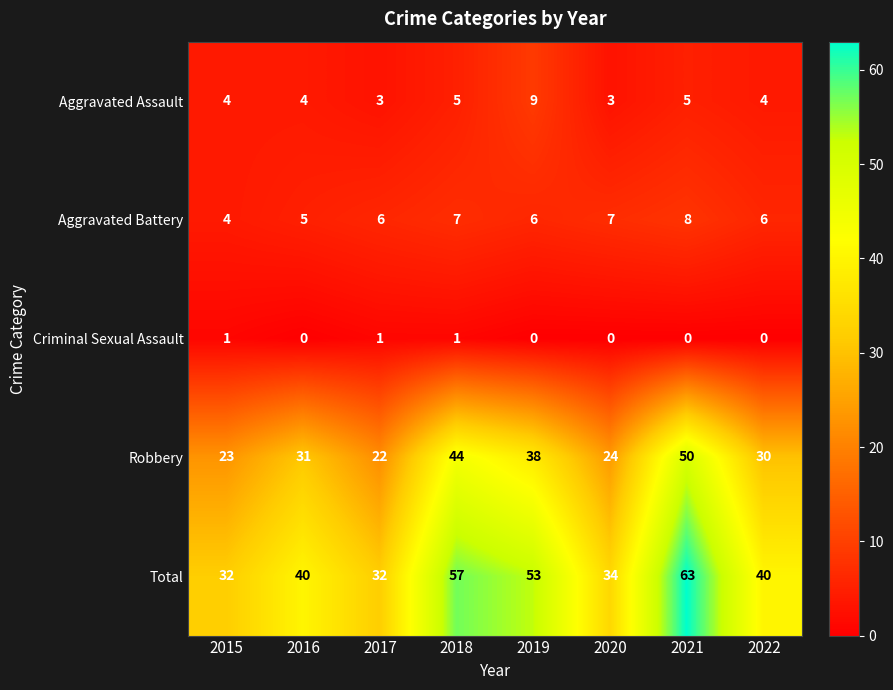

How many distinct data groups are displayed?

5